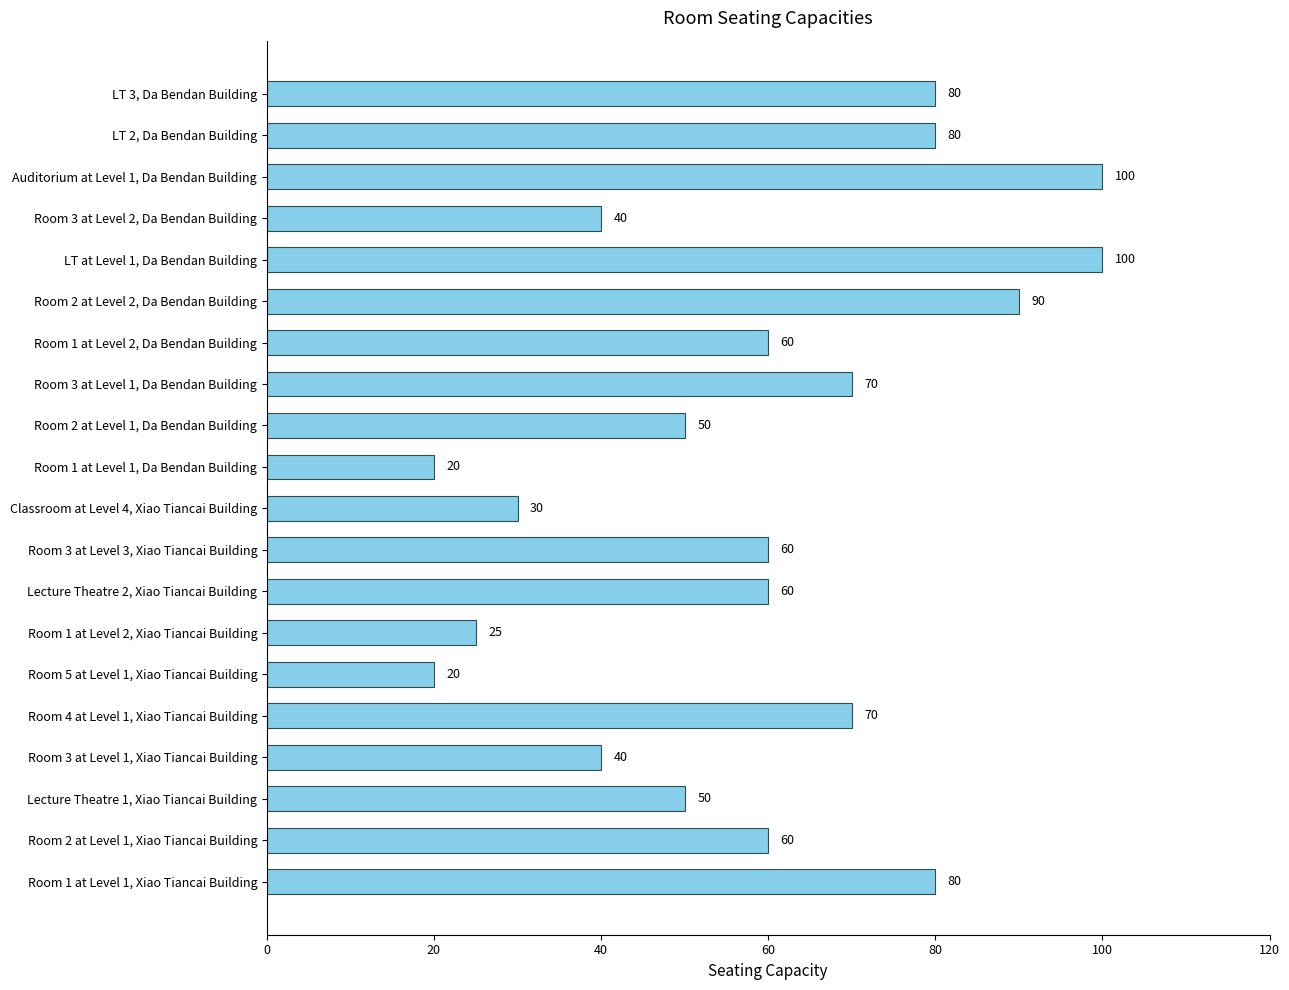

Read the value at Room 5 at Level 1, Xiao Tiancai Building.

20